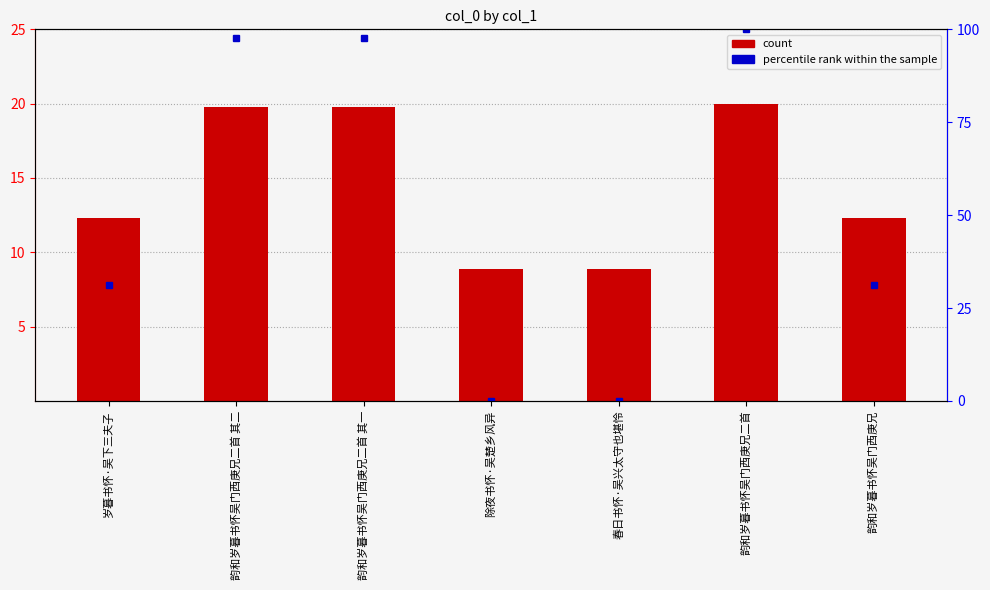

Is it true that the value at 春日书怀·吴兴太守也堪怜 is 3.7?

False